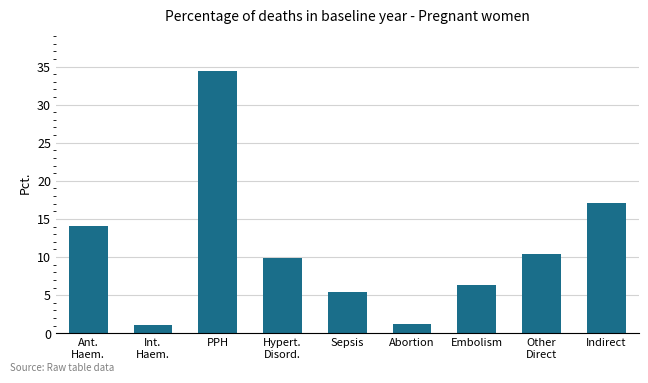

What is the approximate value at Embolism?

6.3